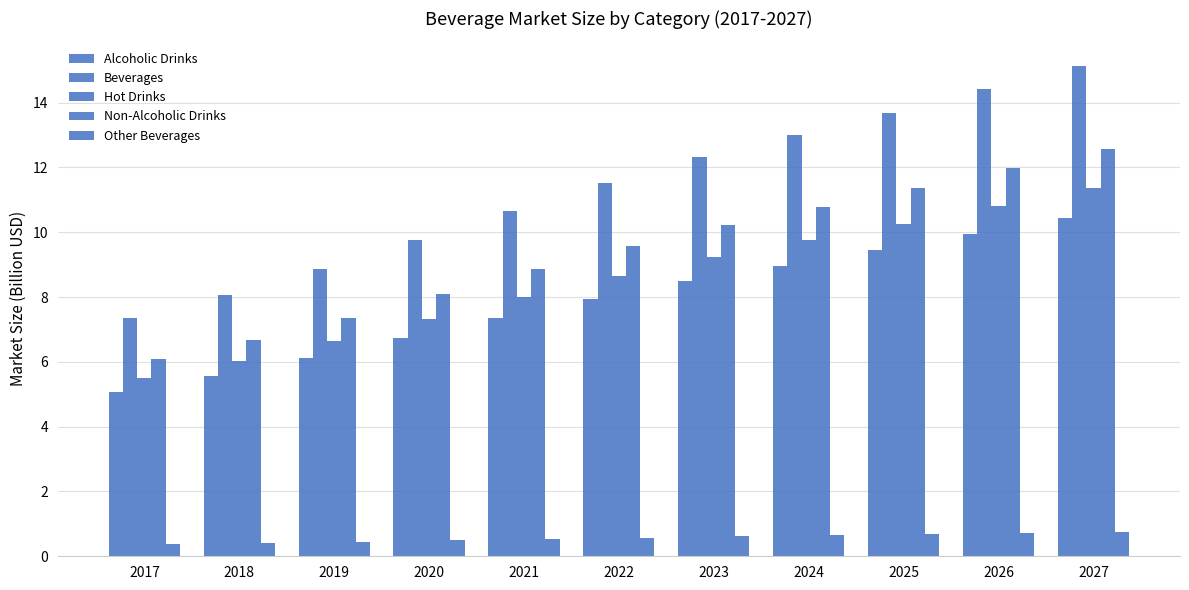

List the series in order of their peak value, highest first.

Beverages, Non-Alcoholic Drinks, Hot Drinks, Alcoholic Drinks, Other Beverages